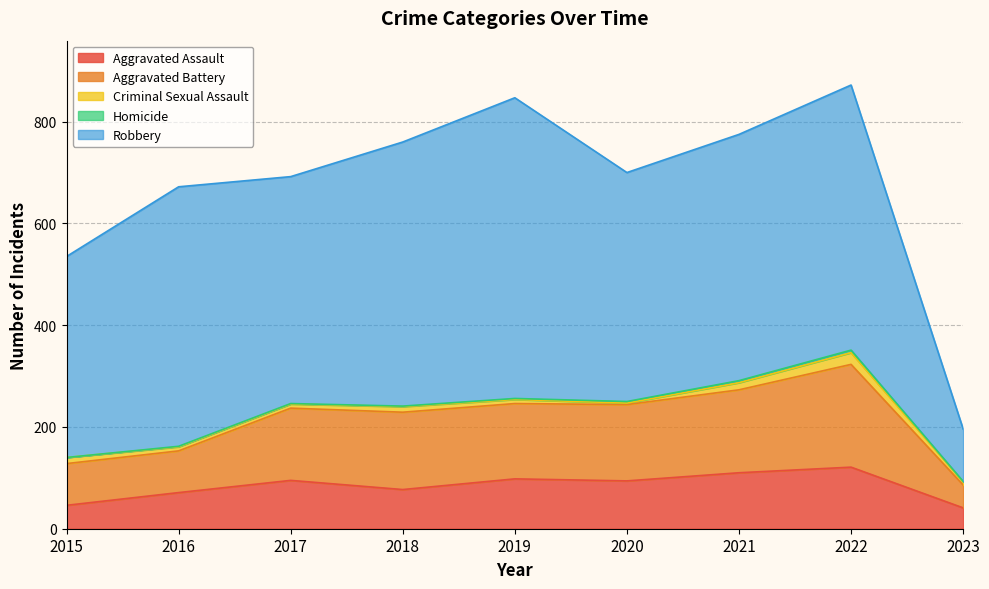

What is the difference between the highest and lowest values at 2015?

395